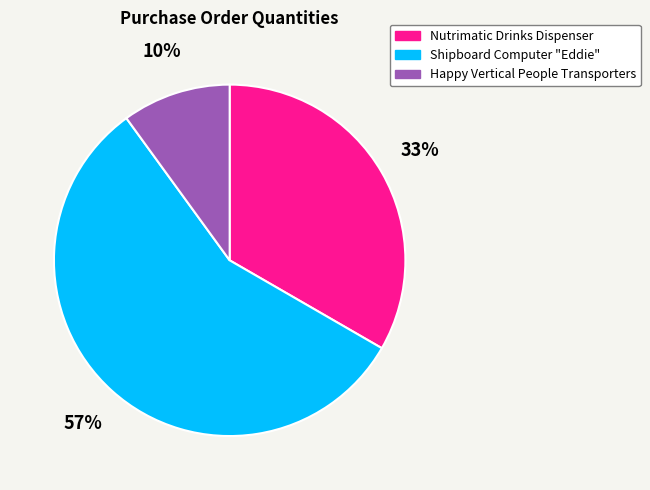

Combined, do Nutrimatic Drinks Dispenser and Happy Vertical People Transporters account for over 50%?

No